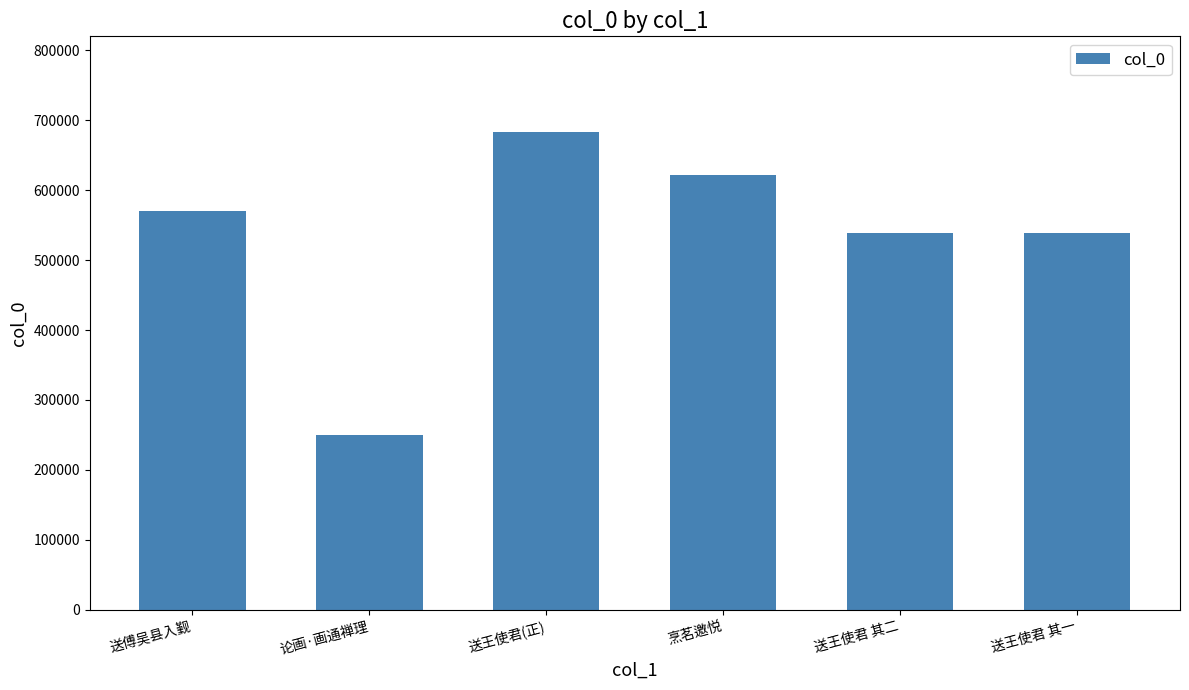

How many data points does each series have?

6